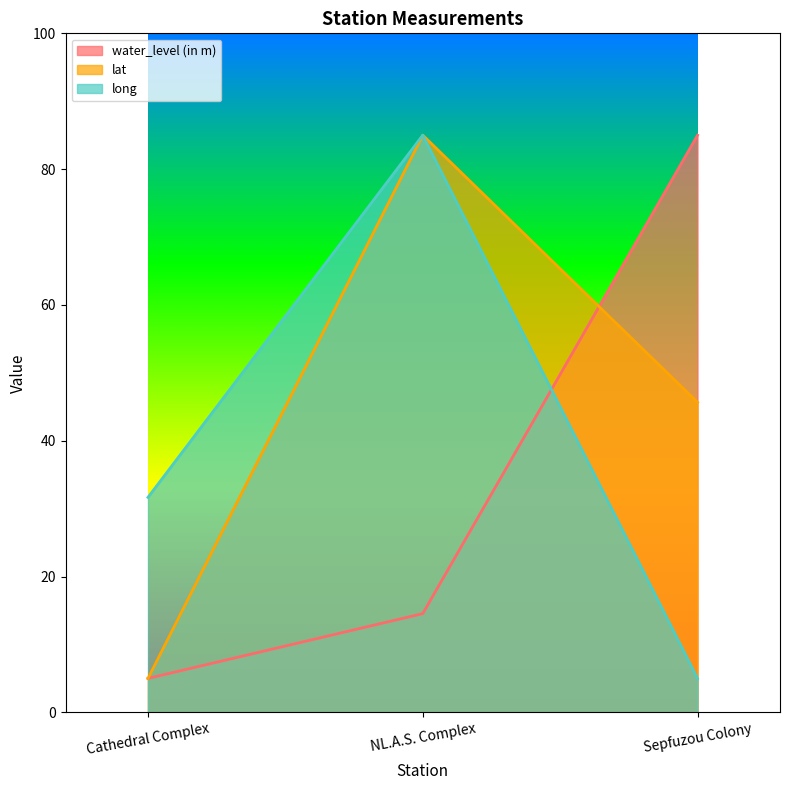

Which category has the highest value in the water_level (in m) series?

Sepfuzou Colony